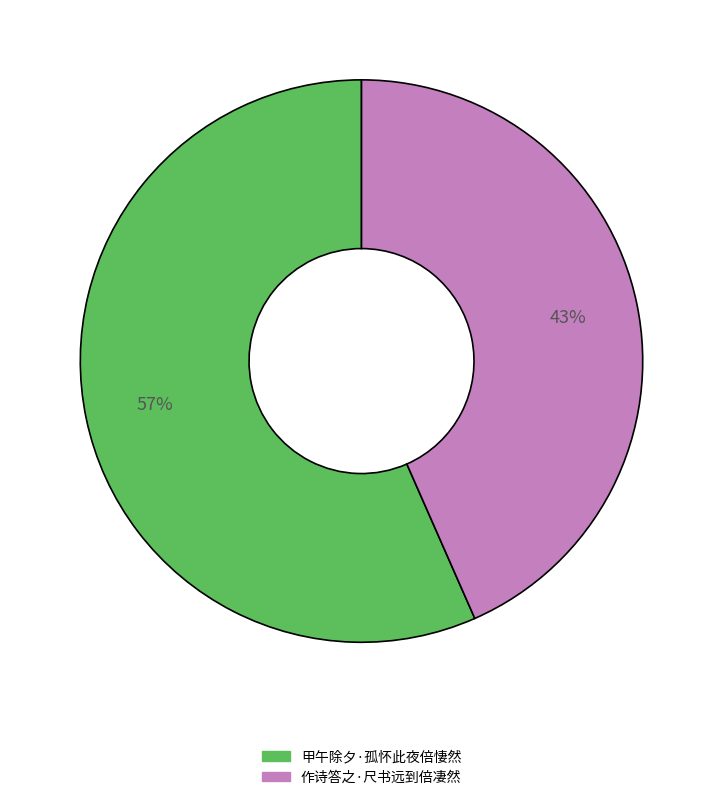

Does 作诗答之·尺书远到倍凄然 represent more than half of the total?

No